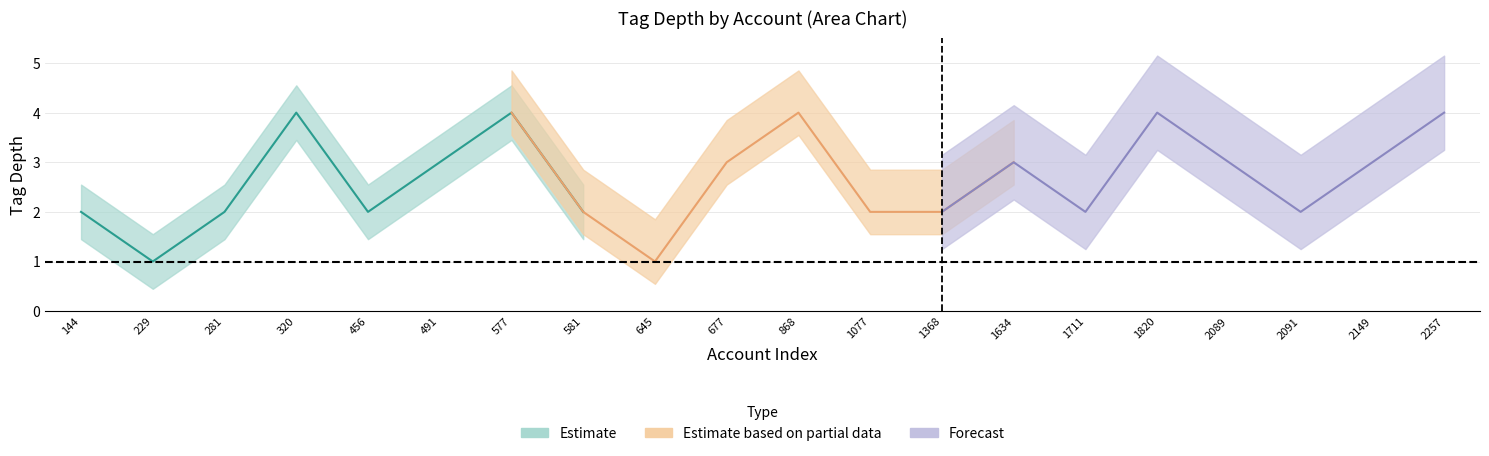

Is it true that lower_forecast equals 2 at 320?

False